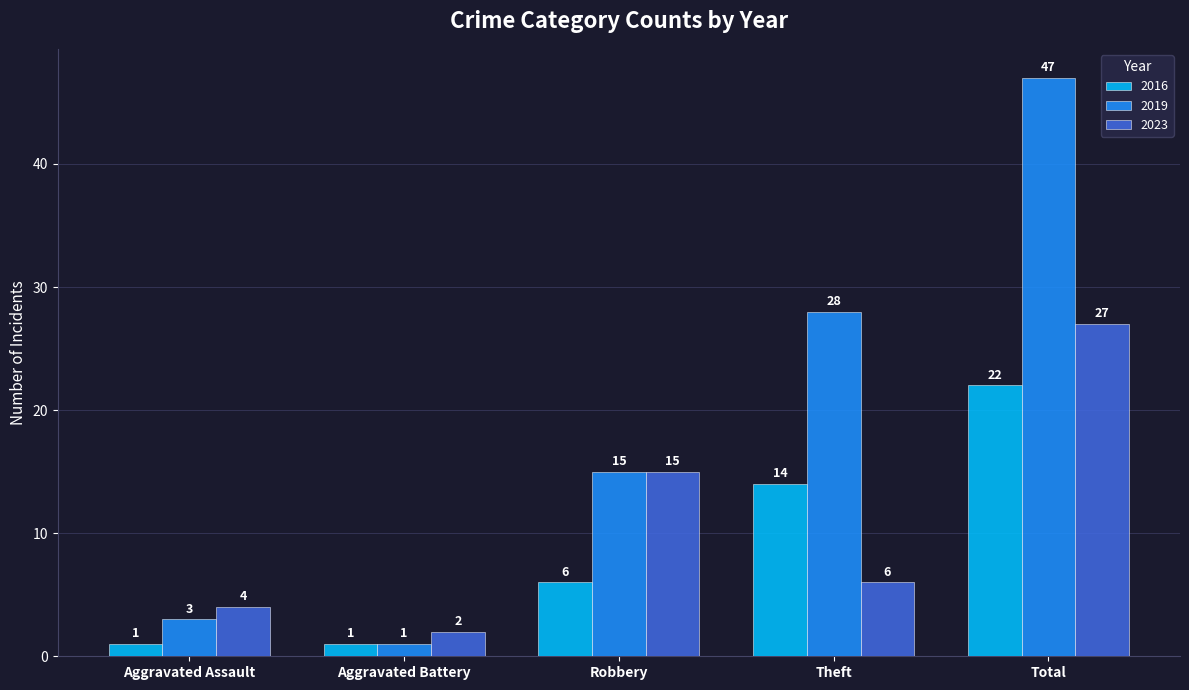

The value of 2023 at Theft is 10. True or false?

False